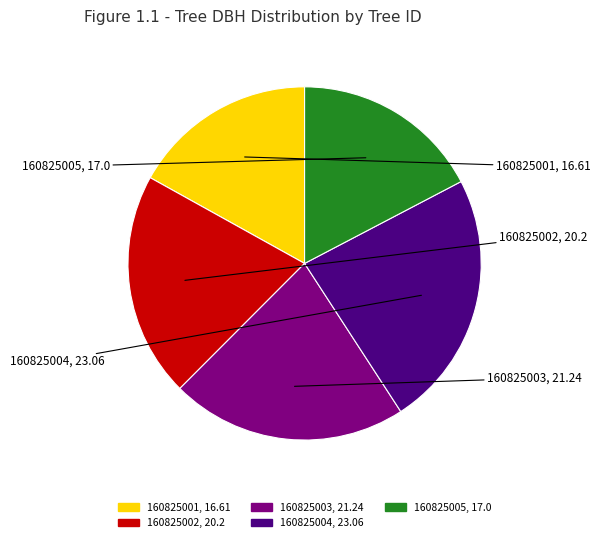

Between 160825001 and 160825004, which is larger?

160825004